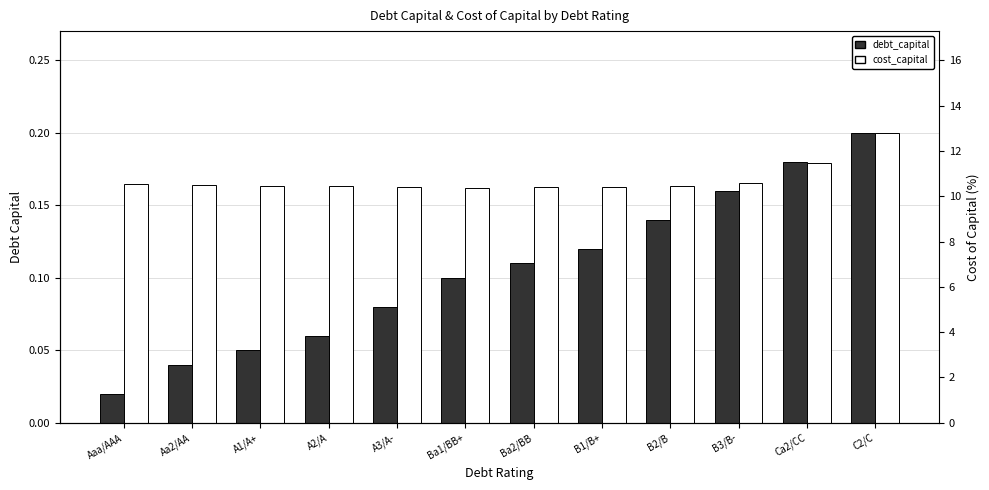

What are all the series names shown in the legend?

debt_capital, cost_capital (scaled)